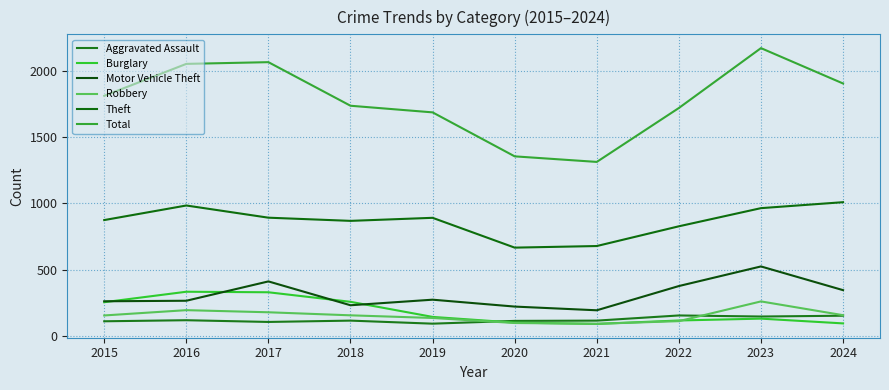

True or false: Motor Vehicle Theft and Total cross at least once.

False